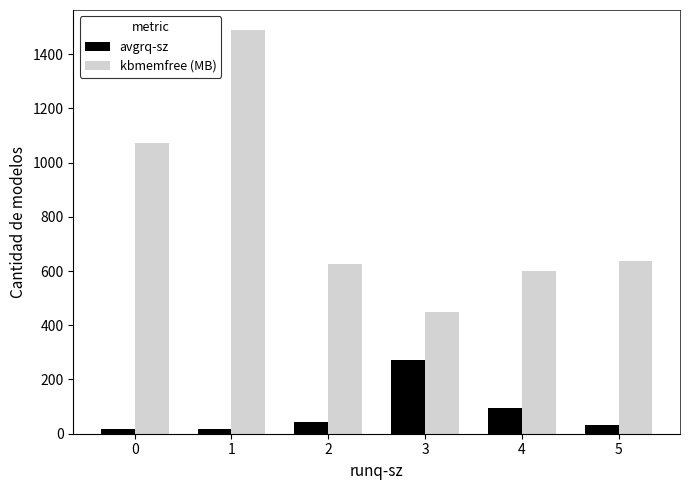

Rank the series at 0 from highest to lowest value.

kbmemfree (MB), avgrq-sz